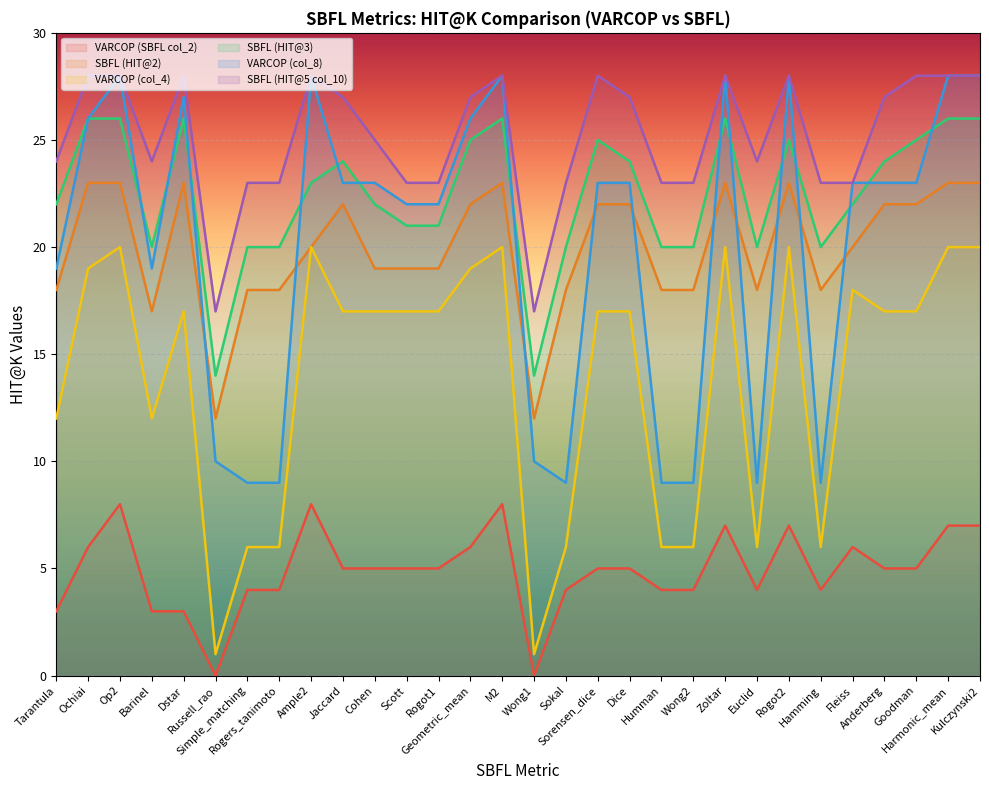

How many interior local peaks does the SBFL (HIT@5 col_10) series have?

6